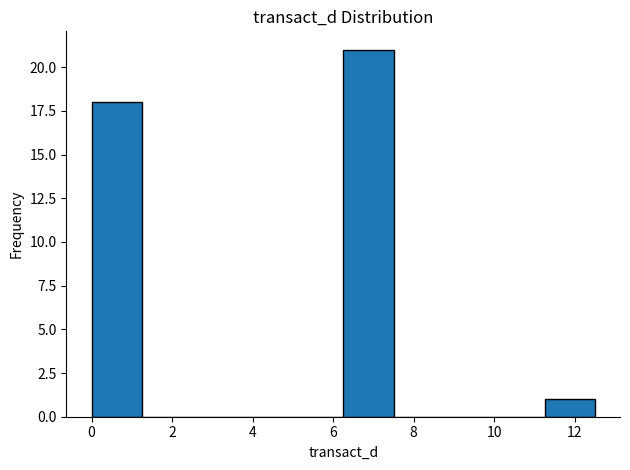

Reading left to right, transcribe this chart: for each bar, give the range it covers on the x-axis and its height. Neither the bar edges nor the heights are printed on the chart, so give them approximately, as read against the axes.

0.0 to 1.2: 18
1.2 to 2.6: 0
2.6 to 3.8: 0
3.8 to 5.0: 0
5.0 to 6.2: 0
6.2 to 7.6: 21
7.6 to 8.8: 0
8.8 to 10.0: 0
10.0 to 11.2: 0
11.2 to 12.6: 1